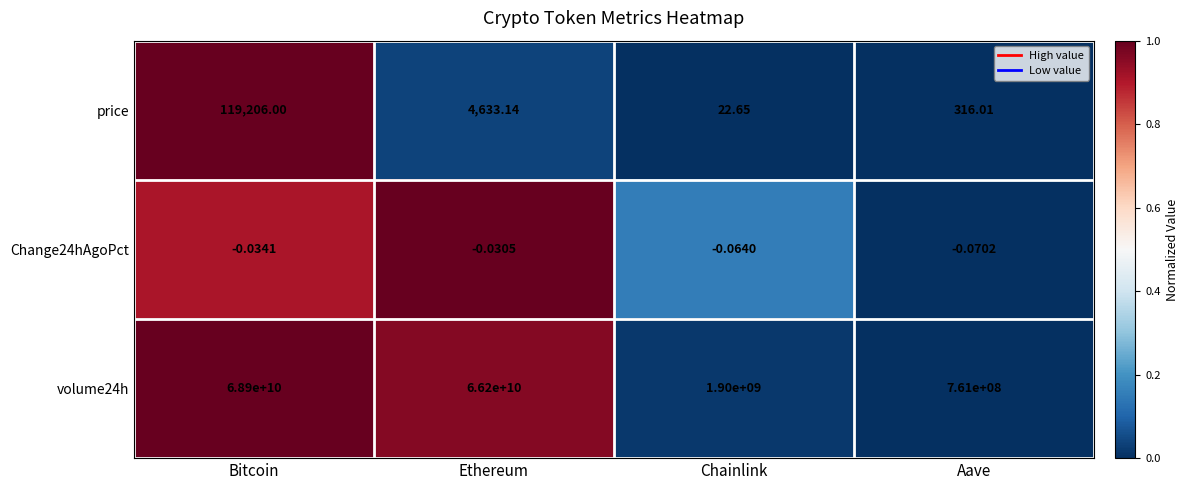

Which category has the highest value across all series?

Bitcoin